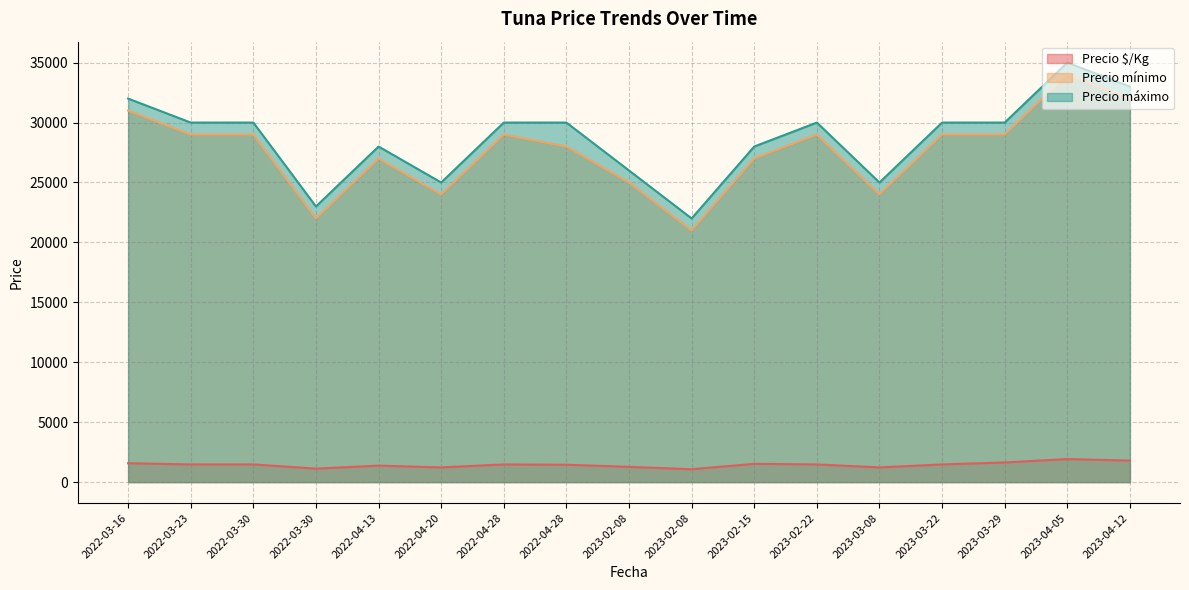

Between 2022-04-28 and 2023-03-22, which is larger?

2022-04-28